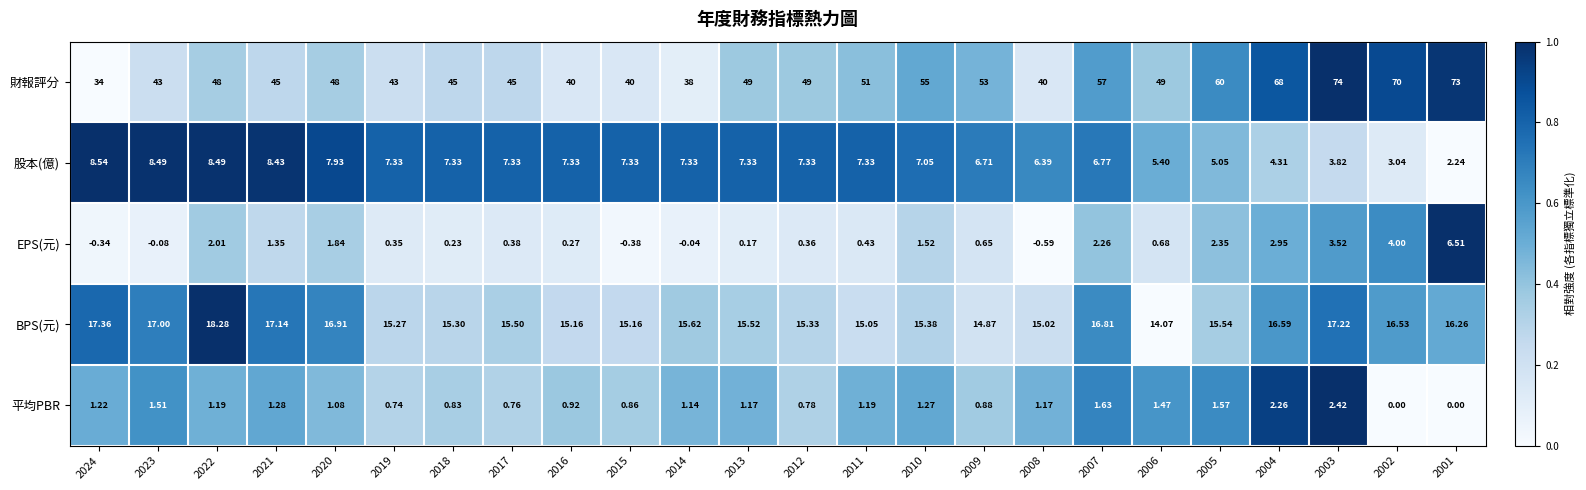

Rank the series by their maximum value, from highest to lowest.

財報評分, BPS(元), 股本(億), EPS(元), 平均PBR